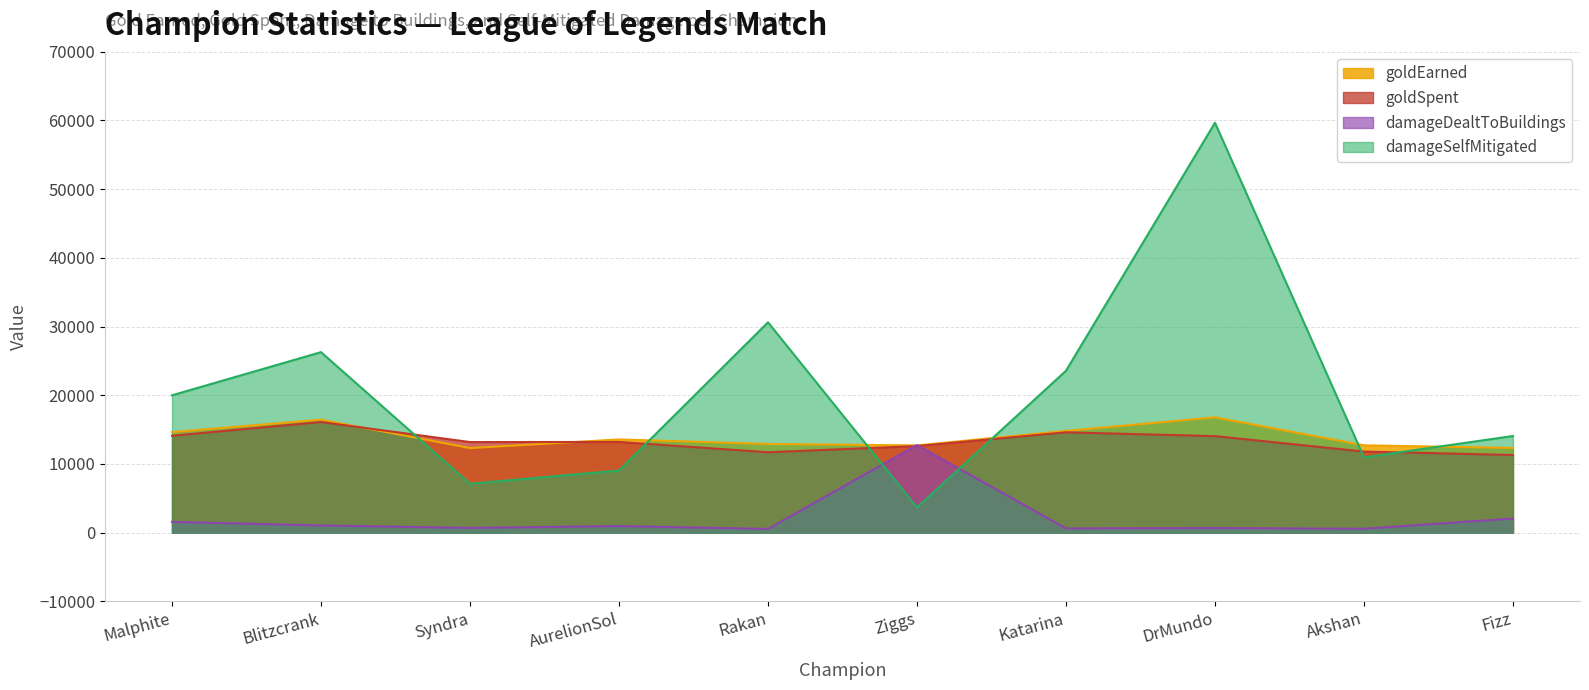

List the series in order of their peak value, highest first.

damageSelfMitigated, goldEarned, goldSpent, damageDealtToBuildings